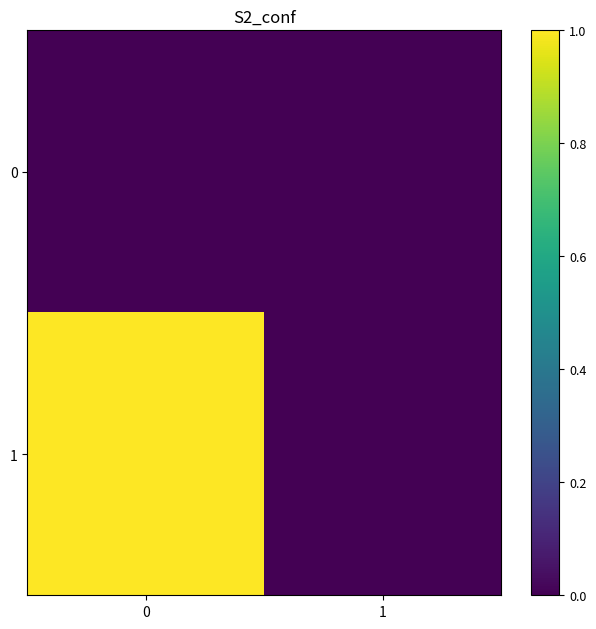

Reading left to right, transcribe all the data shown in this chart.

0: 0=0	1=0
1: 0=1	1=0